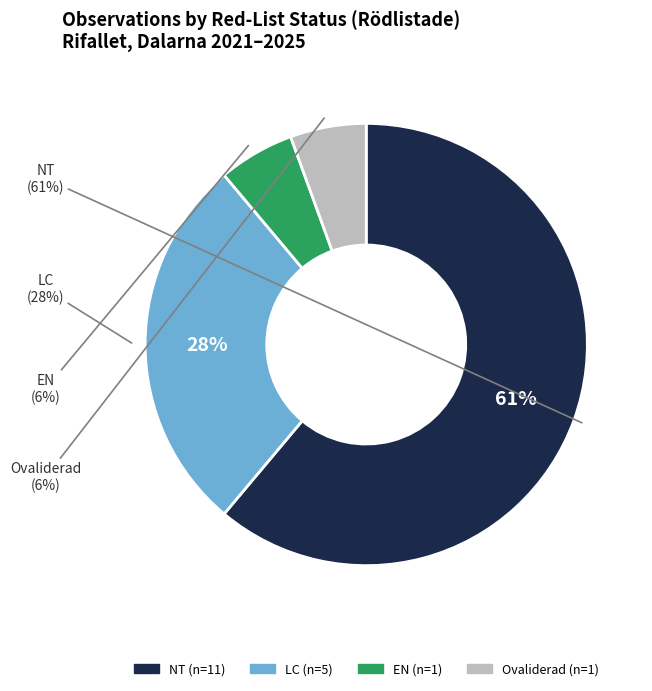

True or false: EN accounts for 13% of the total.

False